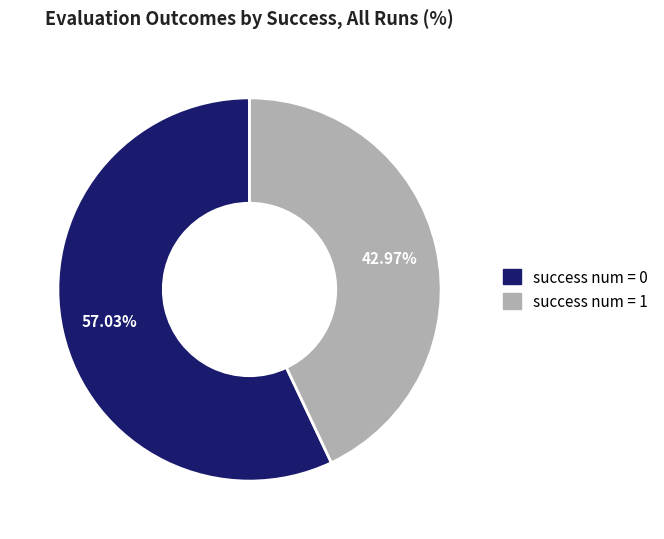

Rank the categories by value from lowest to highest.

success num = 1, success num = 0